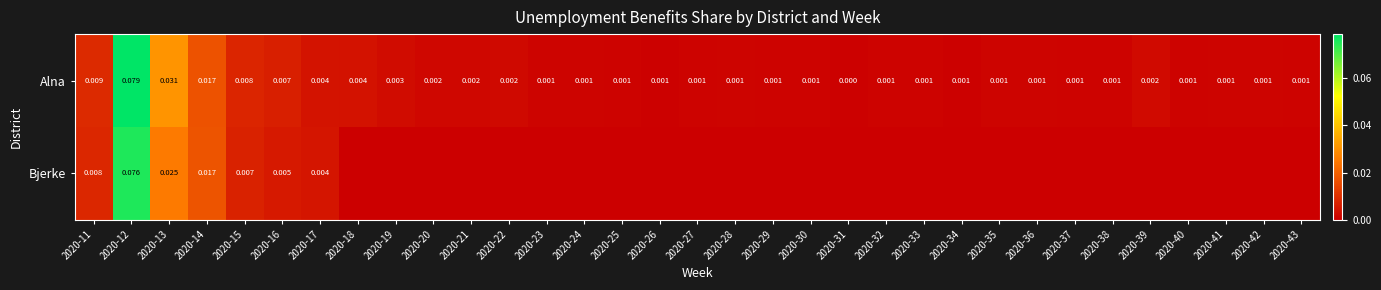

Which series changed the most between 2020-12 and 2020-26?

Alna